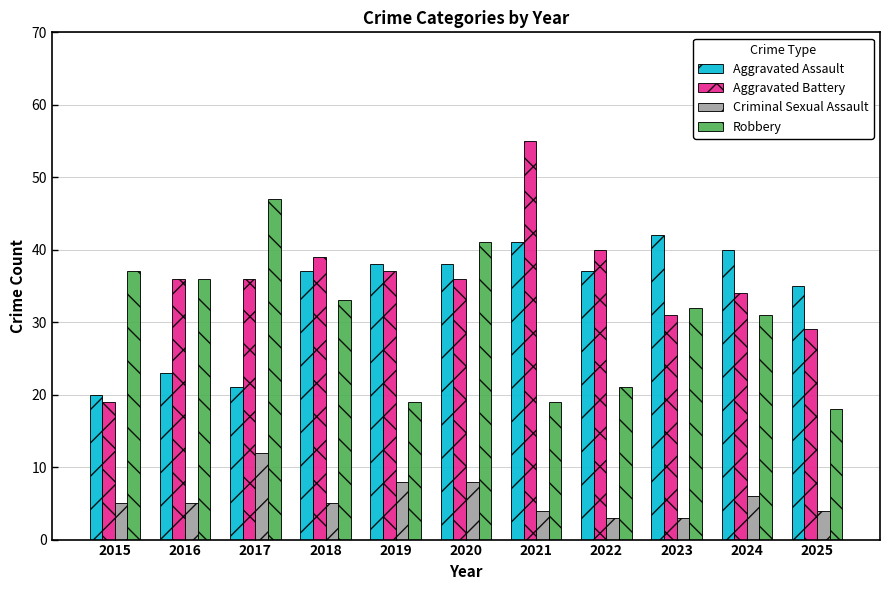

List the series in order of their peak value, highest first.

Aggravated Battery, Robbery, Aggravated Assault, Criminal Sexual Assault